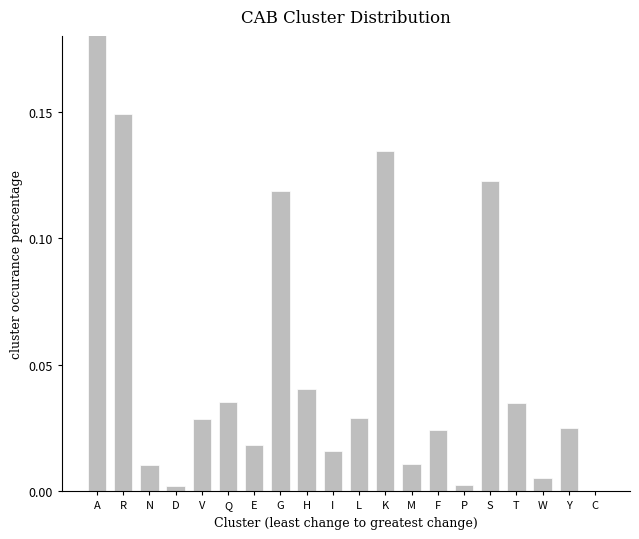

At which category does the chart reach its minimum across all series?

C